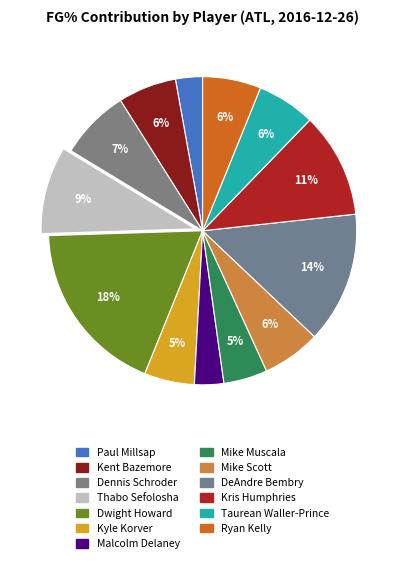

How many slices are in this pie chart?

13